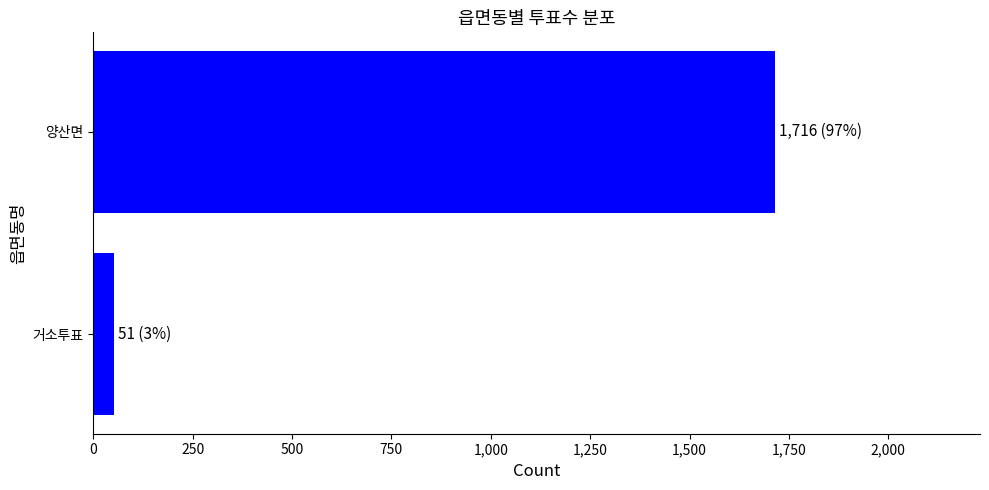

Reading bottom to top, what are all the values shown in this chart?

51	1716